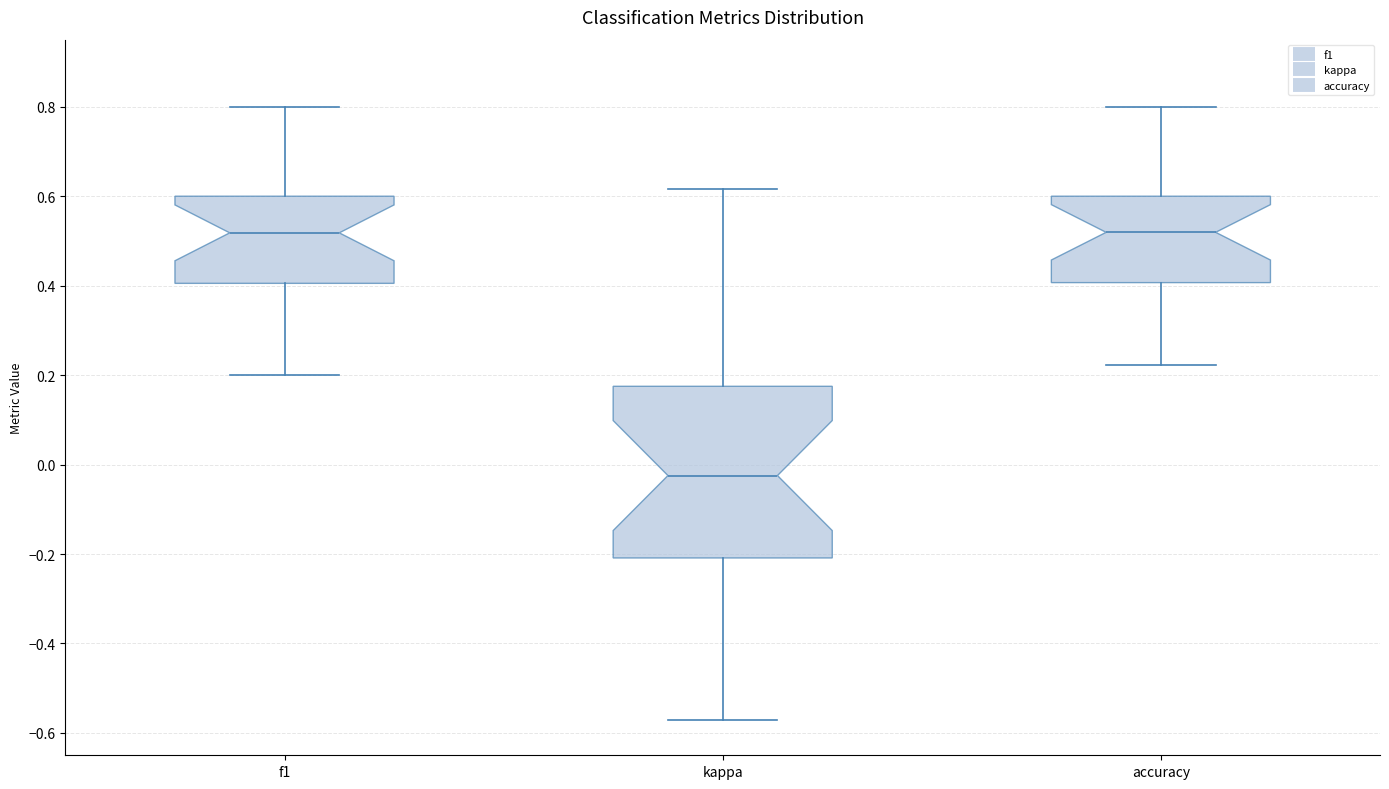

Which box is the tallest, from its lower edge to its upper edge?

kappa